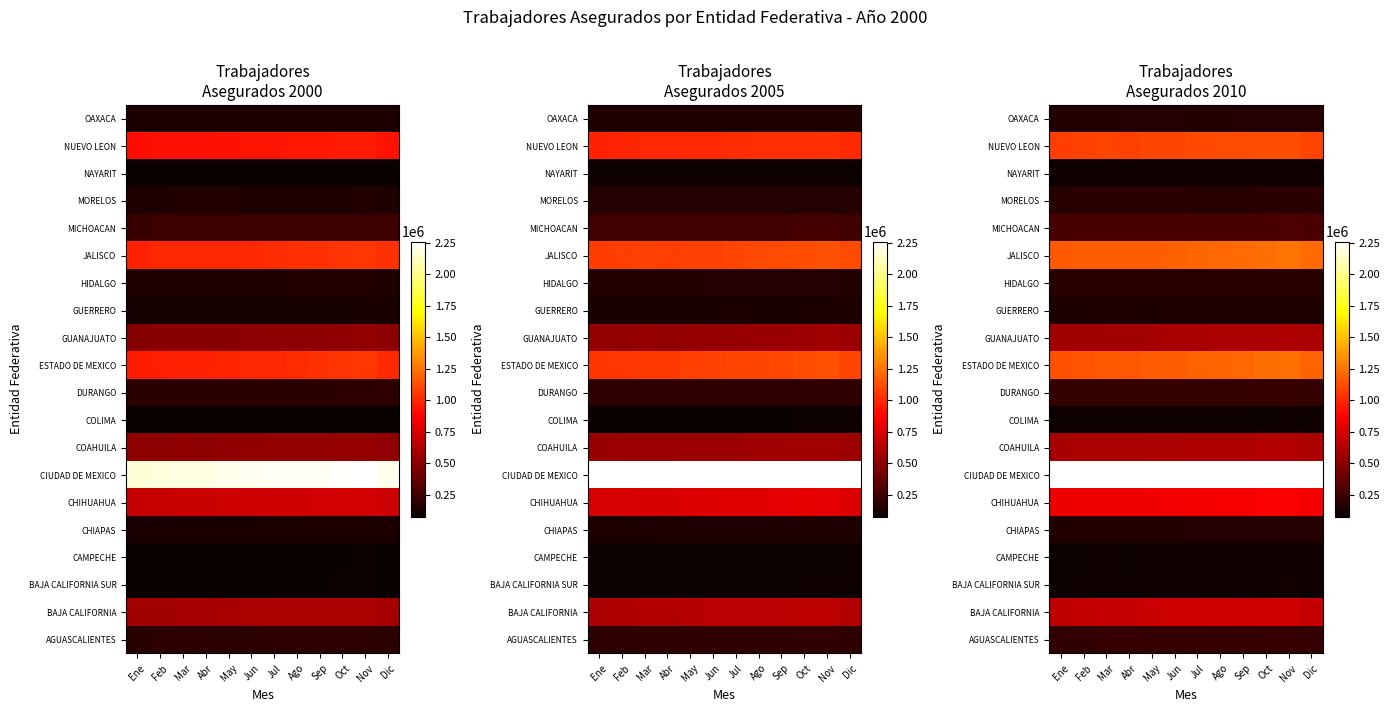

True or false: MICHOACAN has a value of 280360.9 at Jul.

True